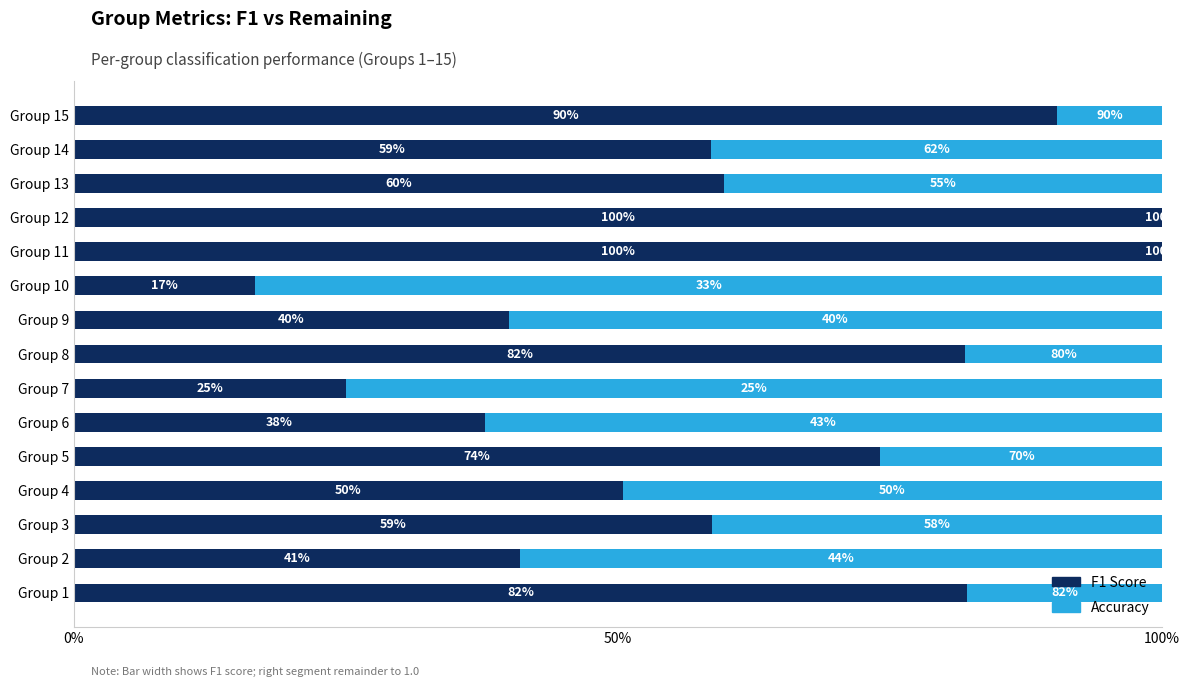

What are all the series names shown in the legend?

F1 Score, Accuracy